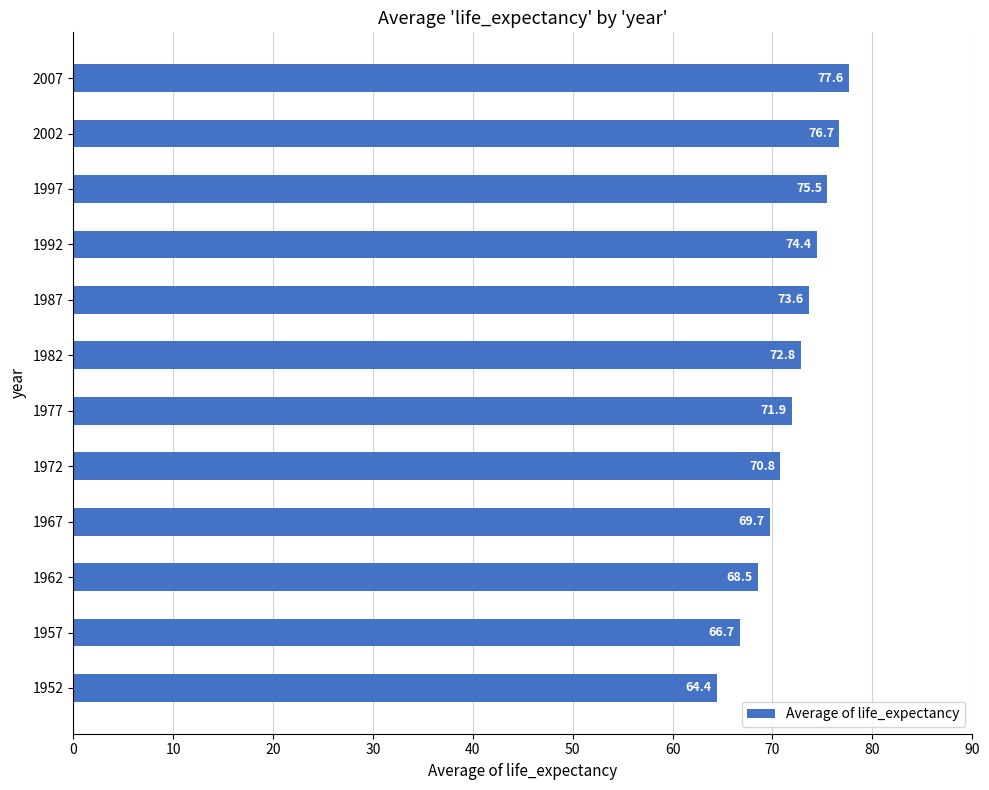

List the labels in order of value, smallest first.

1952, 1957, 1962, 1967, 1972, 1977, 1982, 1987, 1992, 1997, 2002, 2007